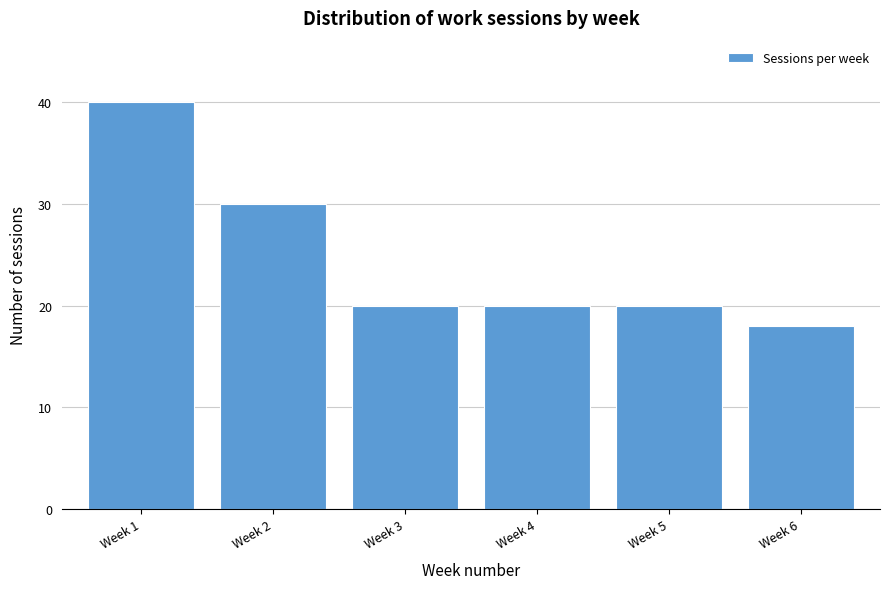

Reading left to right, what are all the values shown in this chart?

Week 1=40	Week 2=30	Week 3=20	Week 4=20	Week 5=20	Week 6=18